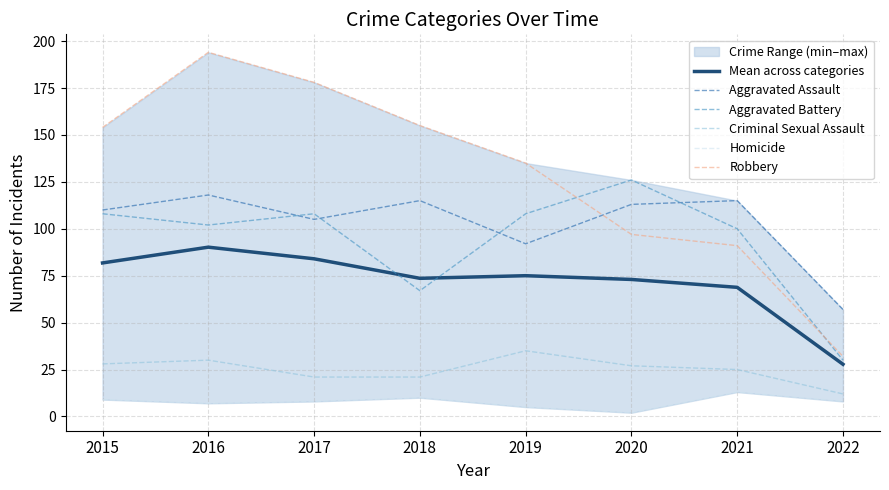

Reading right to left, what are all the values shown in this chart?

Mean across categories: 2022=27.8	2021=68.8	2020=73.0	2019=75.0	2018=73.6	2017=84.0	2016=90.2	2015=81.8
Aggravated Assault: 2022=57.0	2021=115.0	2020=113.0	2019=92.0	2018=115.0	2017=105.0	2016=118.0	2015=110.0
Aggravated Battery: 2022=30.0	2021=100.0	2020=126.0	2019=108.0	2018=67.0	2017=108.0	2016=102.0	2015=108.0
Criminal Sexual Assault: 2022=12.0	2021=25.0	2020=27.0	2019=35.0	2018=21.0	2017=21.0	2016=30.0	2015=28.0
Homicide: 2022=8.0	2021=13.0	2020=2.0	2019=5.0	2018=10.0	2017=8.0	2016=7.0	2015=9.0
Robbery: 2022=32.0	2021=91.0	2020=97.0	2019=135.0	2018=155.0	2017=178.0	2016=194.0	2015=154.0